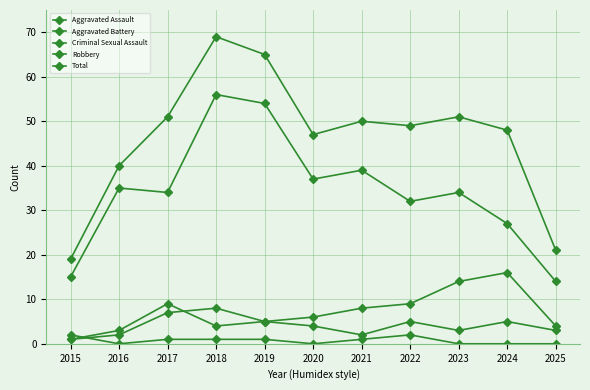

What is the value of the Robbery point at the 8th from the left?

32